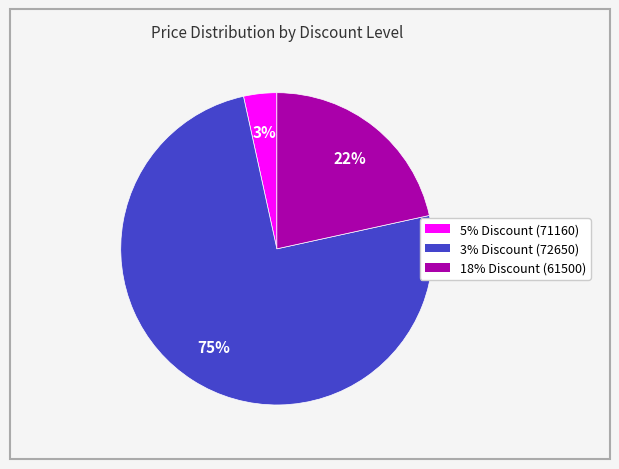

Which category has the biggest portion of the pie?

3% Discount (72650)